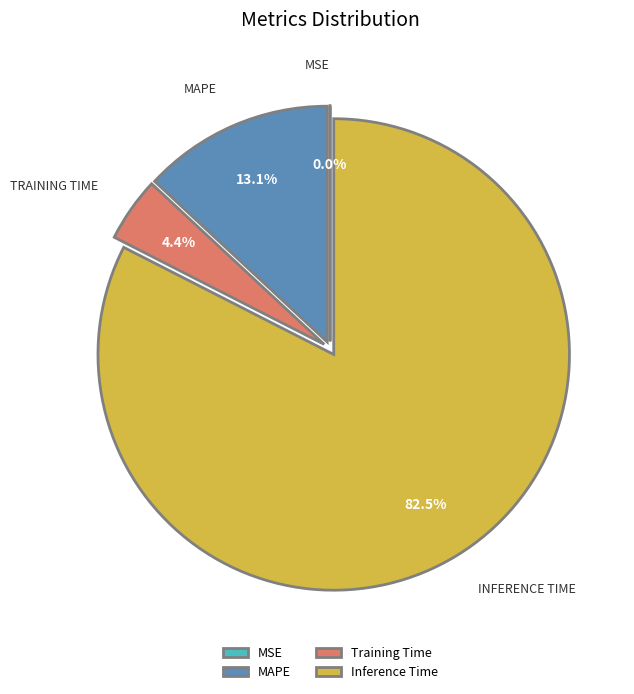

Combined, what portion of the pie is MAPE and Inference Time?

95.6%